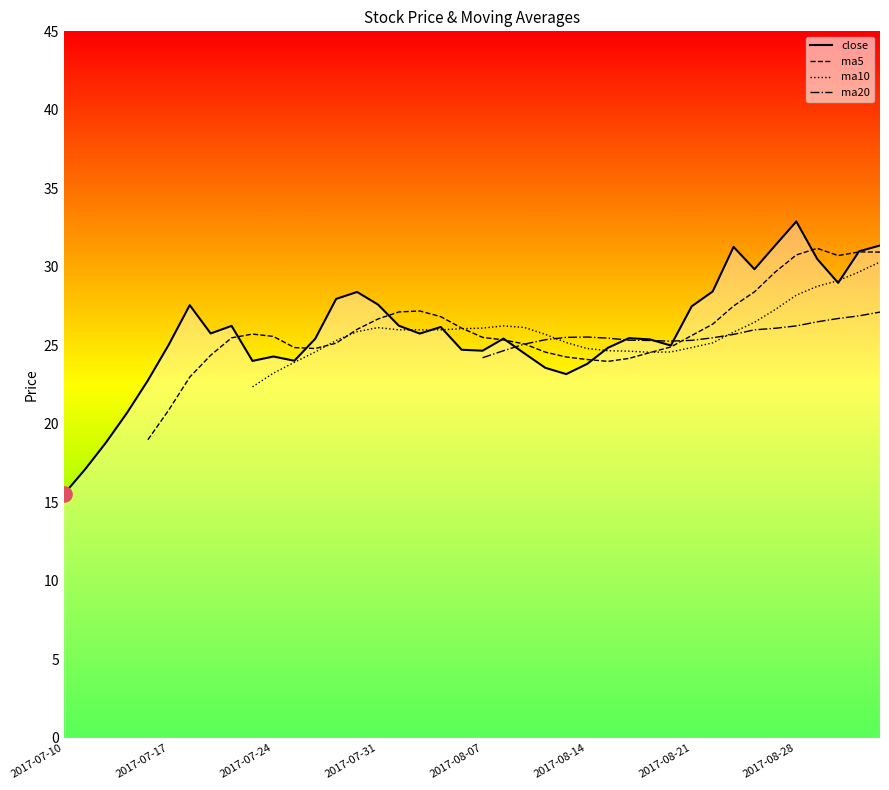

Is the value of ma20 at 27 greater than the value of ma5 at 12?

Yes